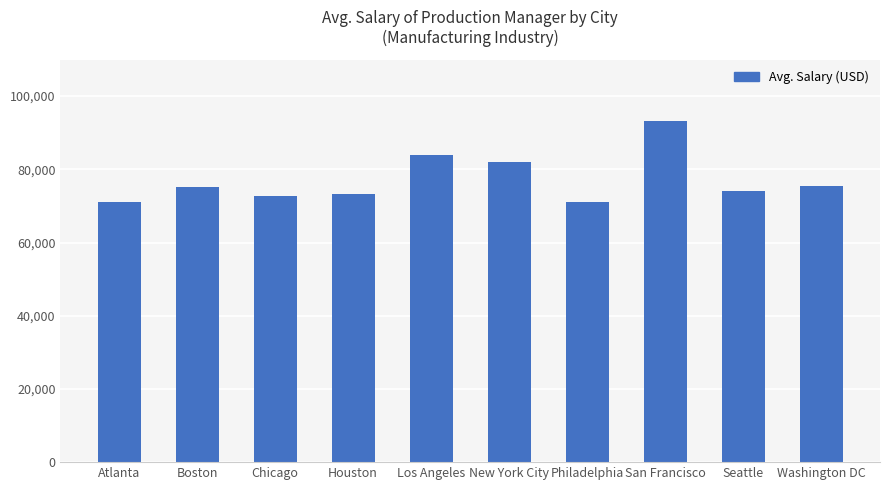

Where is the data nearest to the value 82090?

New York City